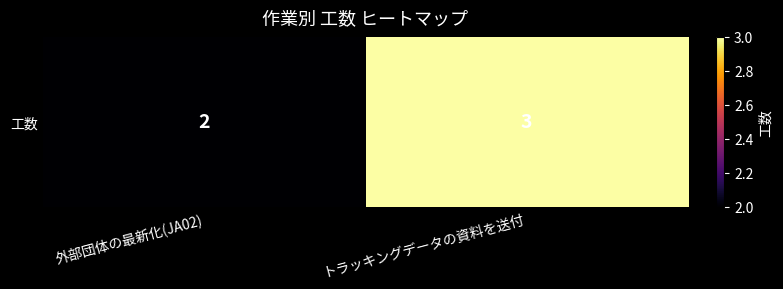

Reading right to left, what are all the values shown in this chart?

トラッキングデータの資料を送付=3	外部団体の最新化(JA02)=2